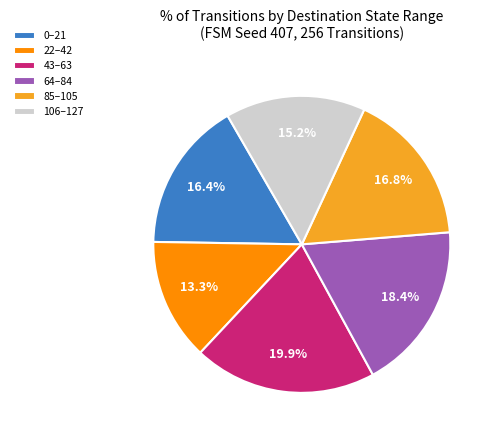

Combined, do 85–105 and 43–63 account for over 50%?

No